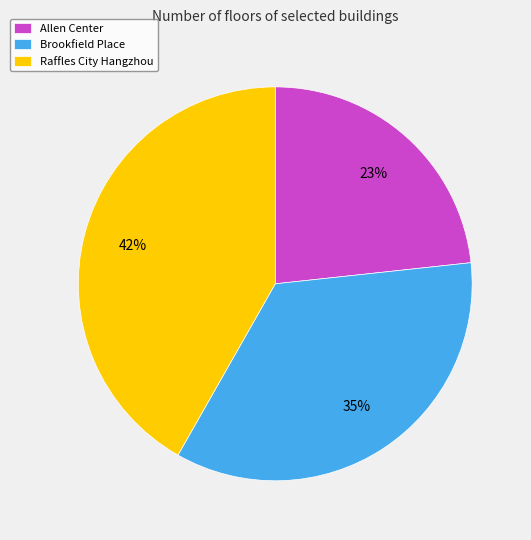

To the nearest percent, what is the average slice percentage?

33%